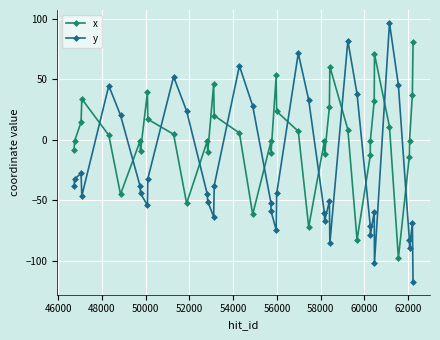

What is the highest value of the x series?

80.9